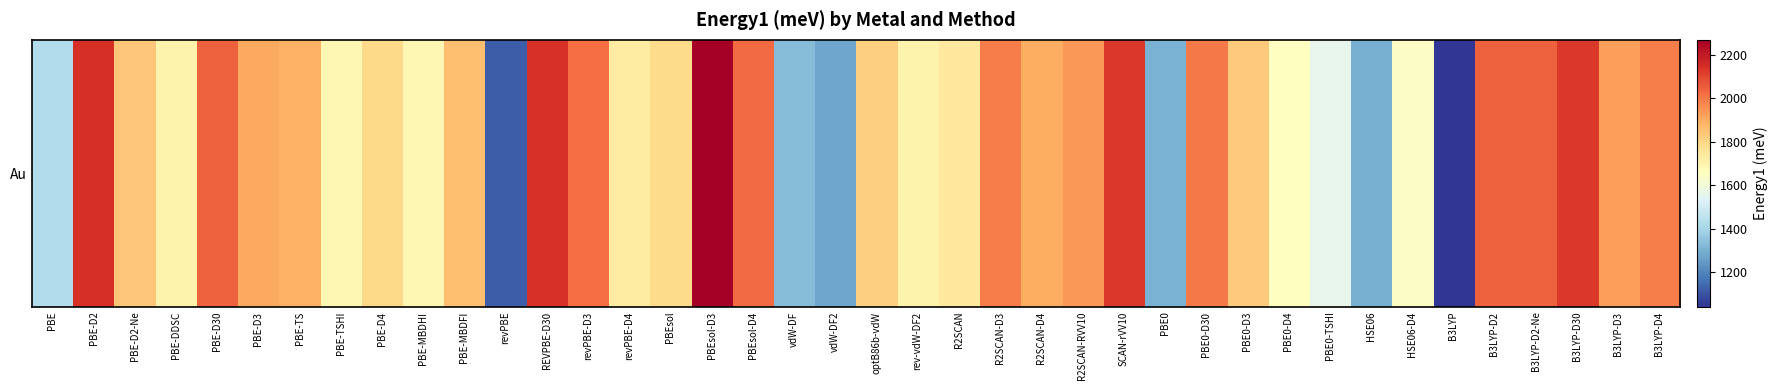

Rank the categories by value from highest to lowest.

PBEsol-D3, PBE-D2, REVPBE-D30, SCAN-rVV10, B3LYP-D30, B3LYP-D2, B3LYP-D2-Ne, PBE-D30, PBEsol-D4, revPBE-D3, PBE0-D30, R2SCAN-D3, B3LYP-D4, R2SCAN-RVV10, B3LYP-D3, PBE-D3, R2SCAN-D4, PBE-TS, PBE-MBDFI, PBE-D2-Ne, PBE0-D3, optB86b-vdW, PBE-D4, PBEsol, R2SCAN, revPBE-D4, rev-vdW-DF2, PBE-DDSC, PBE-TSHI, PBE-MBDHI, PBE0-D4, HSE06-D4, PBE0-TSHI, PBE, vdW-DF, PBE0, HSE06, vdW-DF2, revPBE, B3LYP